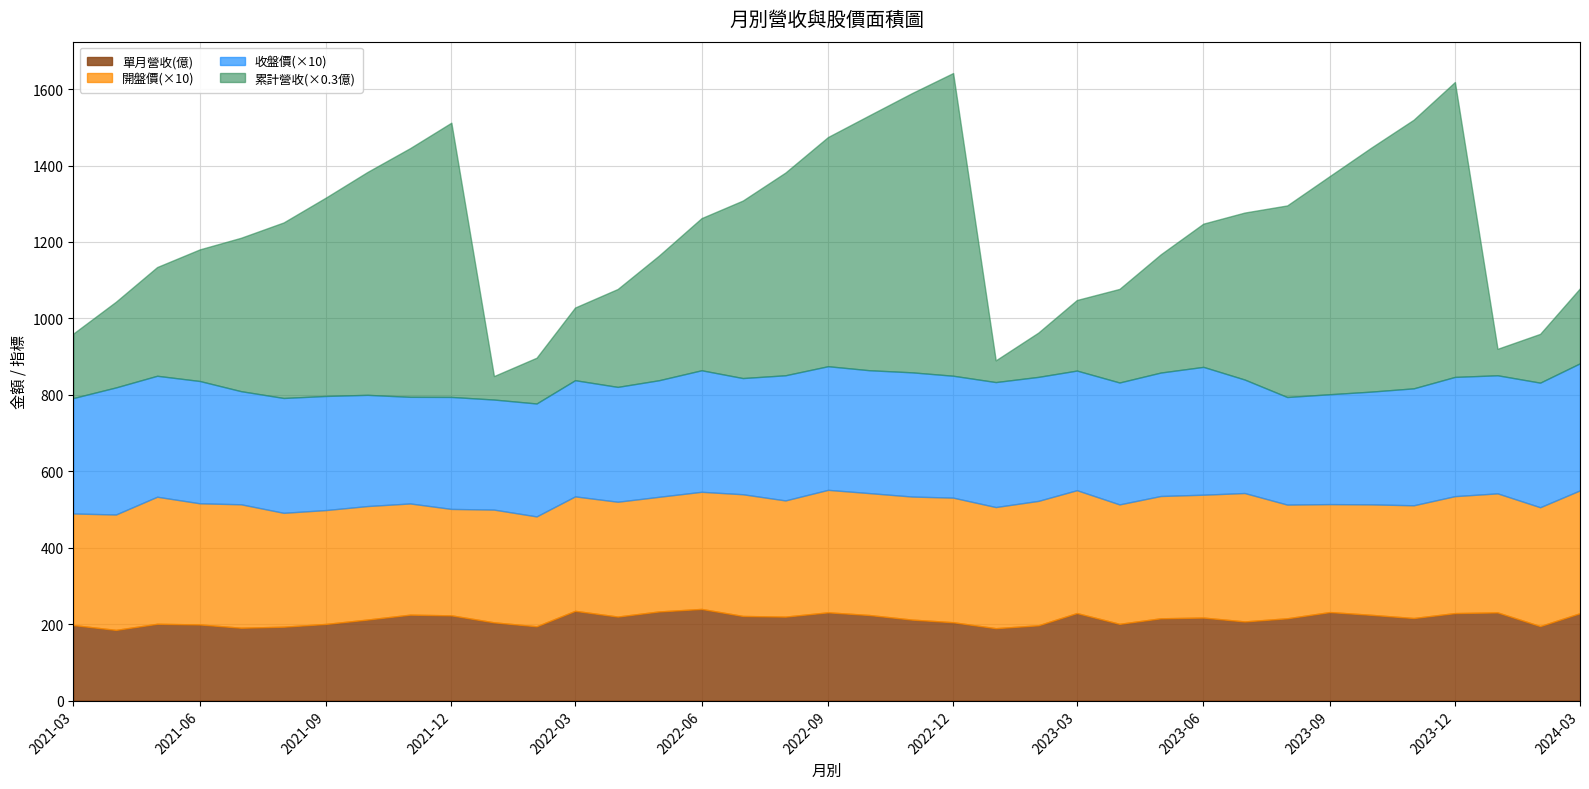

What is the maximum value for 單月營收(億)?

239.8